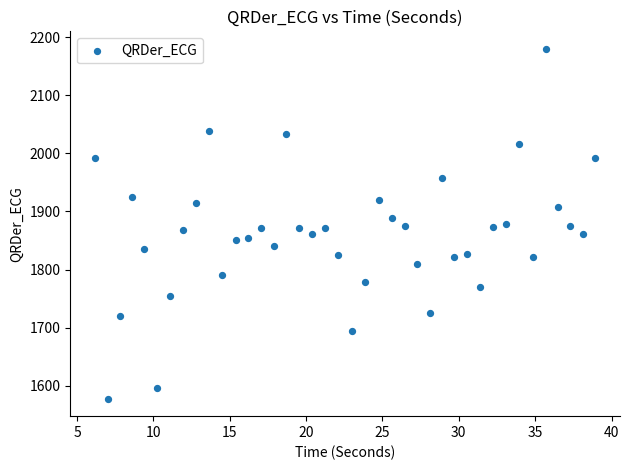

What is the range of Y values (max minus min)?

602.2